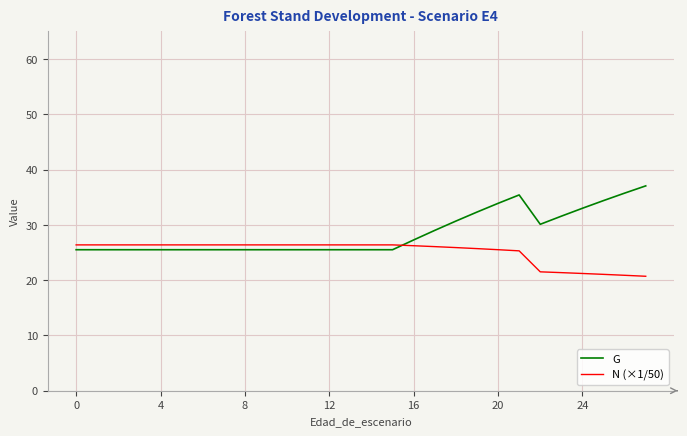

Which series has the largest total across all categories?

G